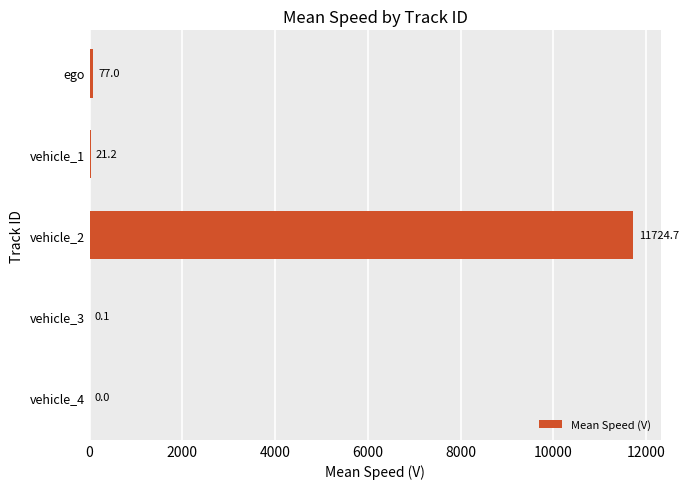

At which label is the value closest to 5862?

ego